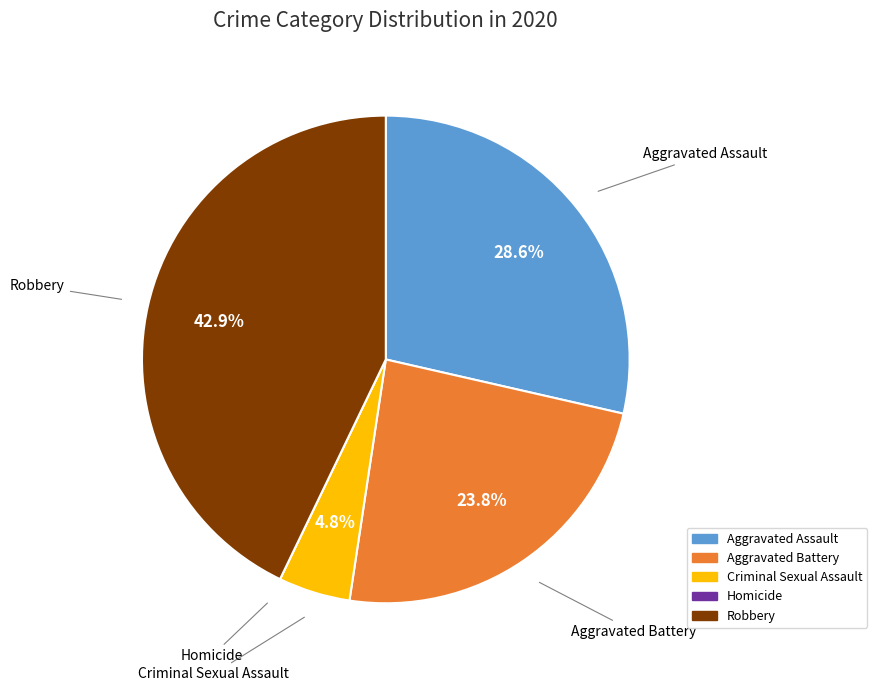

Combined, what portion of the pie is Robbery and Aggravated Assault?

71.4%